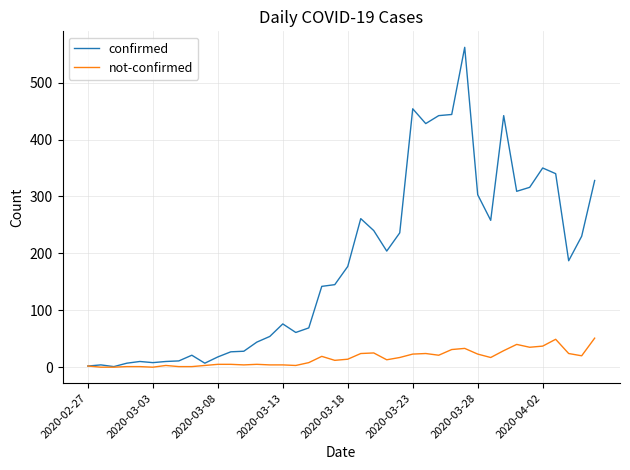

Which series has the largest total across all categories?

confirmed